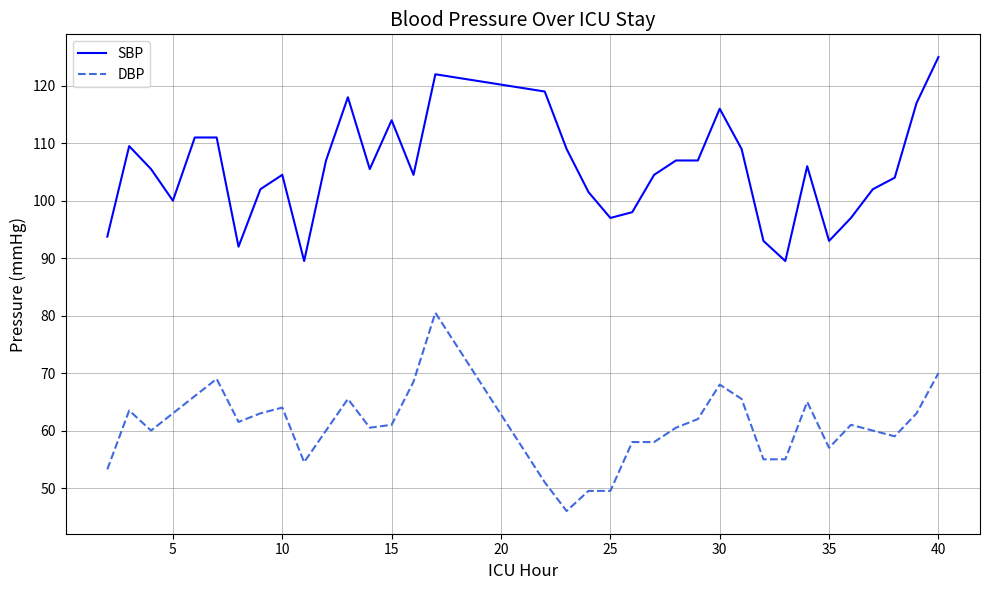

List the series in order of their peak value, lowest first.

DBP, SBP